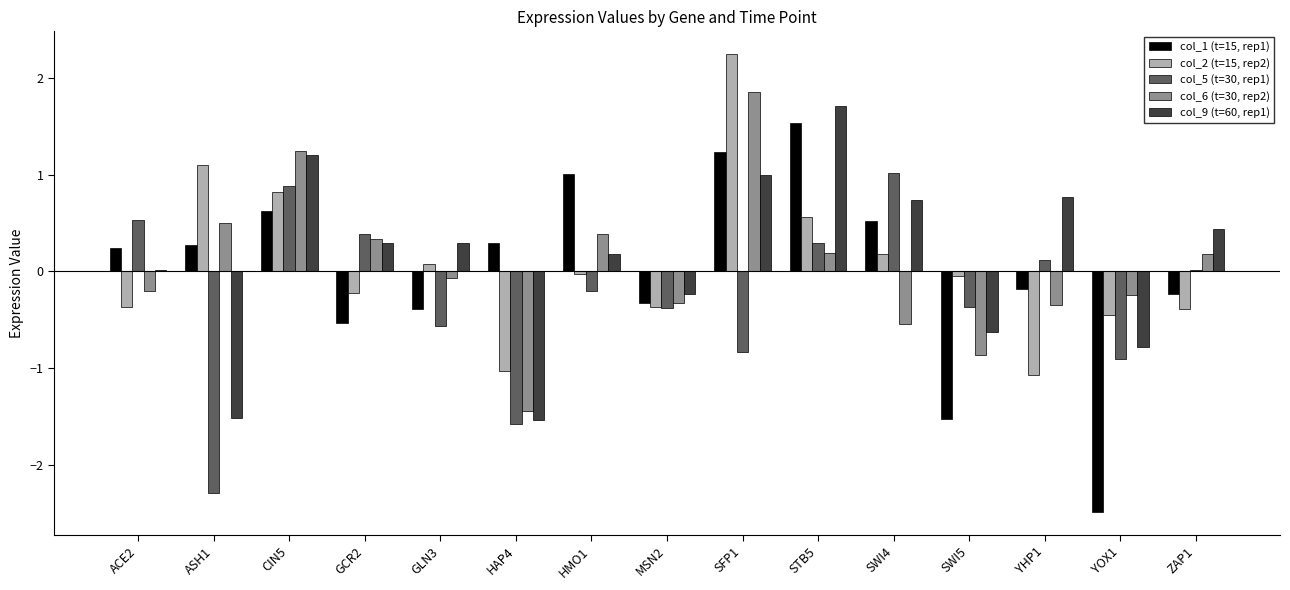

The value of col_6 (t=30, rep2) at CIN5 is 1.2. True or false?

True